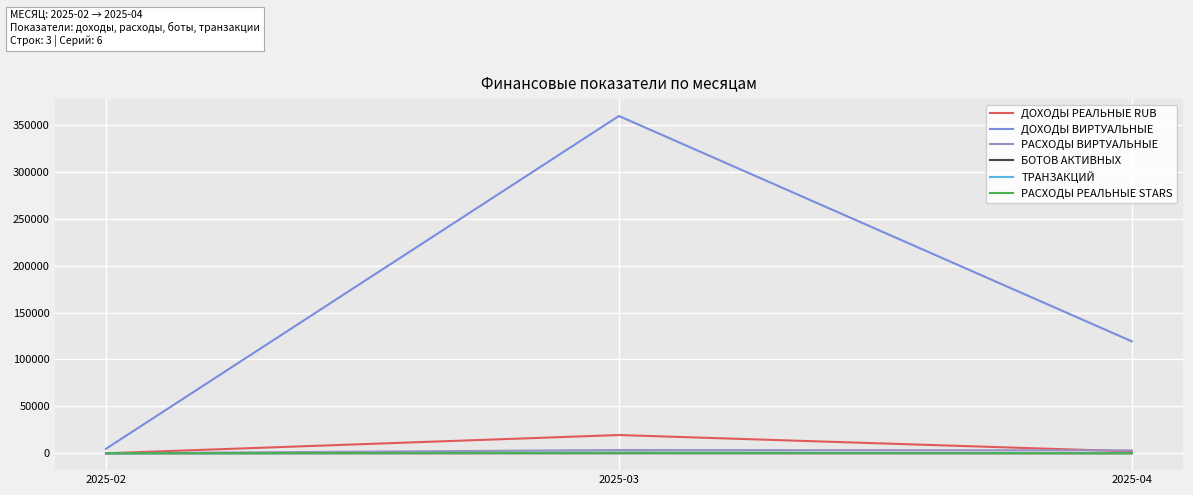

The value of РАСХОДЫ РЕАЛЬНЫЕ STARS at 2025-02 is 0. True or false?

True